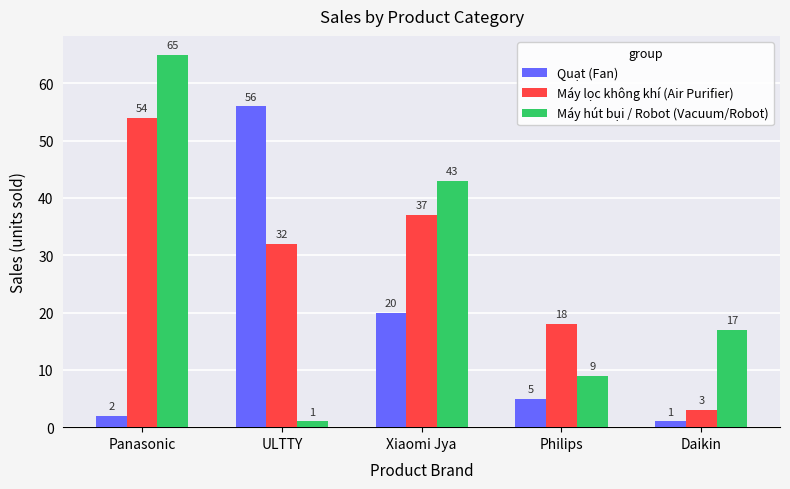

Rank the series by their maximum value, from lowest to highest.

Máy lọc không khí (Air Purifier), Quạt (Fan), Máy hút bụi / Robot (Vacuum/Robot)